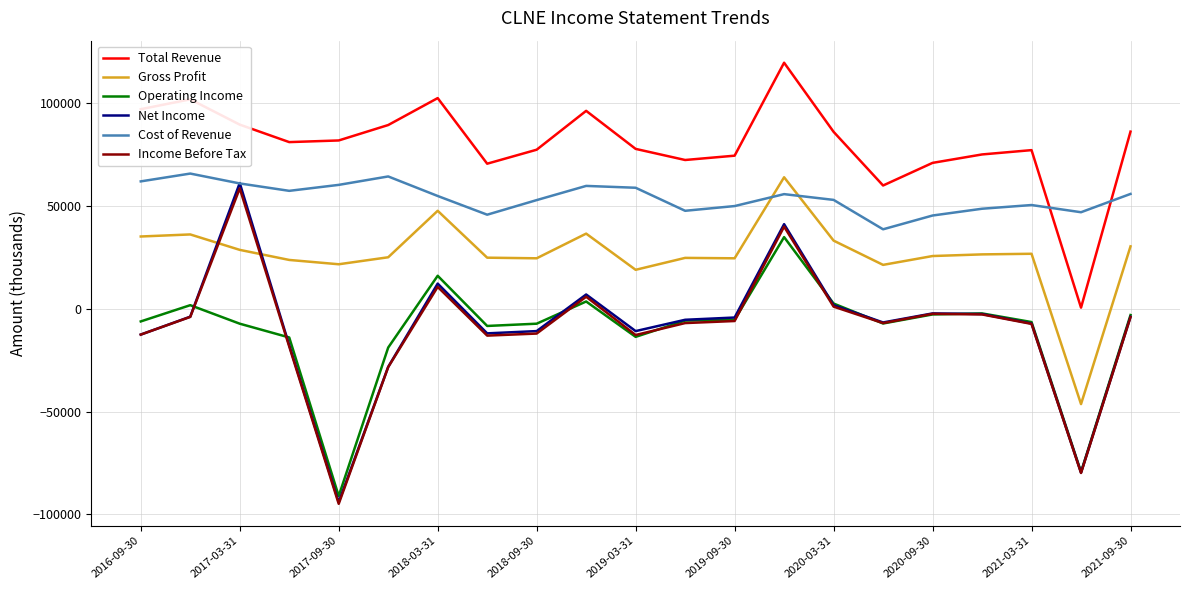

True or false: Total Revenue and Gross Profit cross at least once.

False